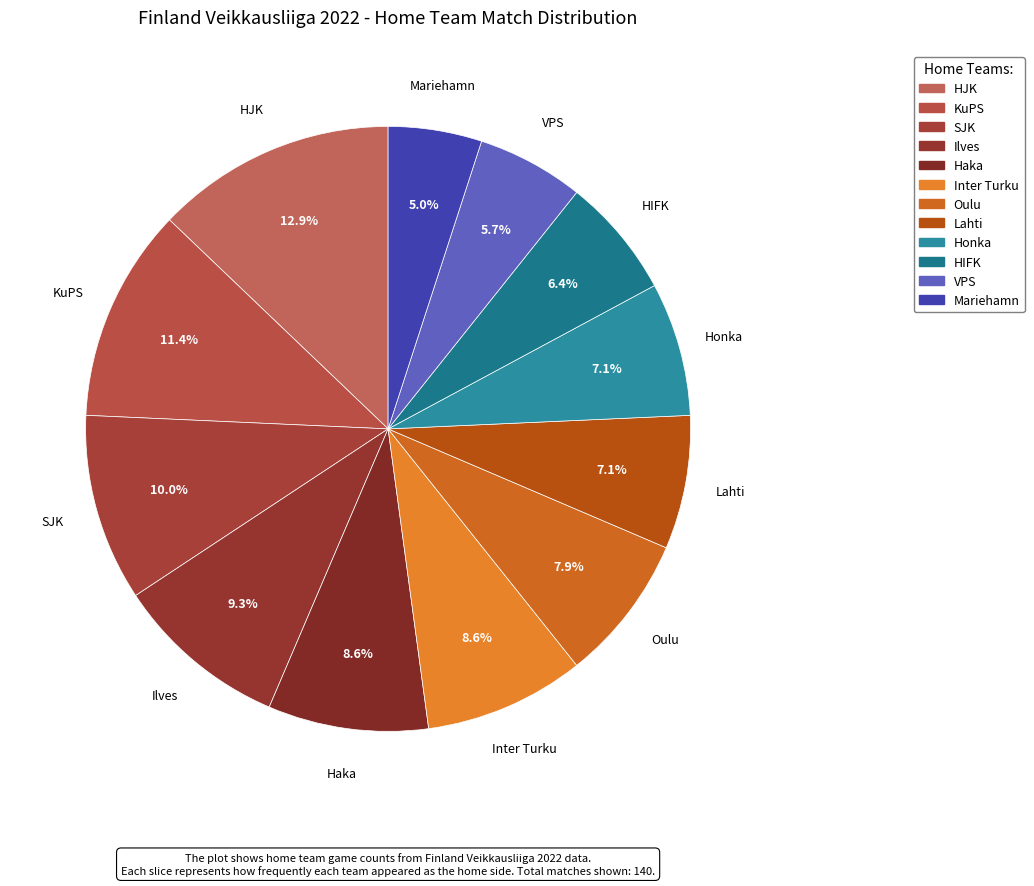

What percentage is the KuPS slice, to the nearest percent?

11%